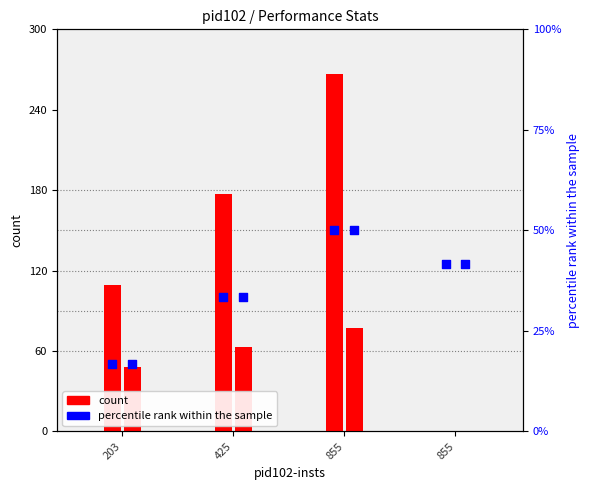

Which series has the largest total across all categories?

count